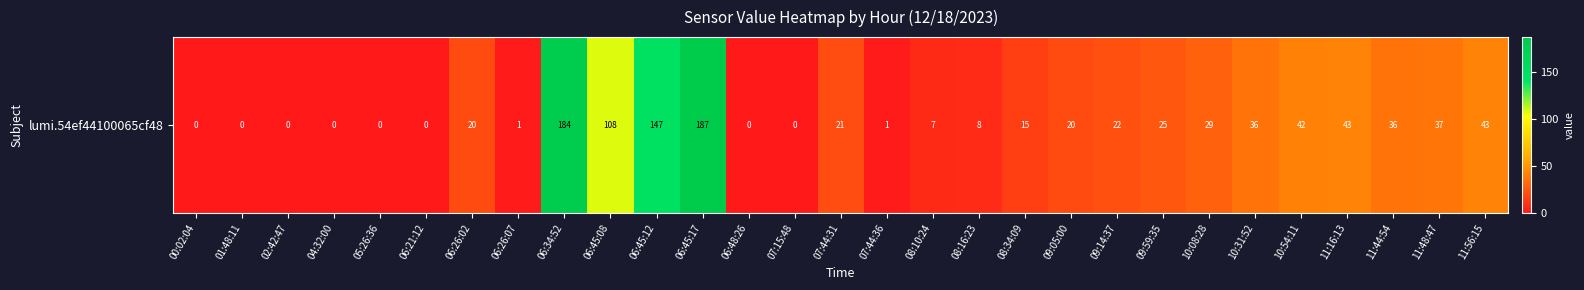

Rank the categories by value from lowest to highest.

00:02:04, 01:48:11, 02:42:47, 04:32:00, 05:26:36, 06:21:12, 06:48:26, 07:15:48, 06:26:07, 07:44:36, 08:10:24, 08:16:23, 08:34:09, 06:26:02, 09:05:00, 07:44:31, 09:14:37, 09:59:35, 10:08:28, 10:31:52, 11:44:54, 11:48:47, 10:54:11, 11:16:13, 11:56:15, 06:45:08, 06:45:12, 06:34:52, 06:45:17